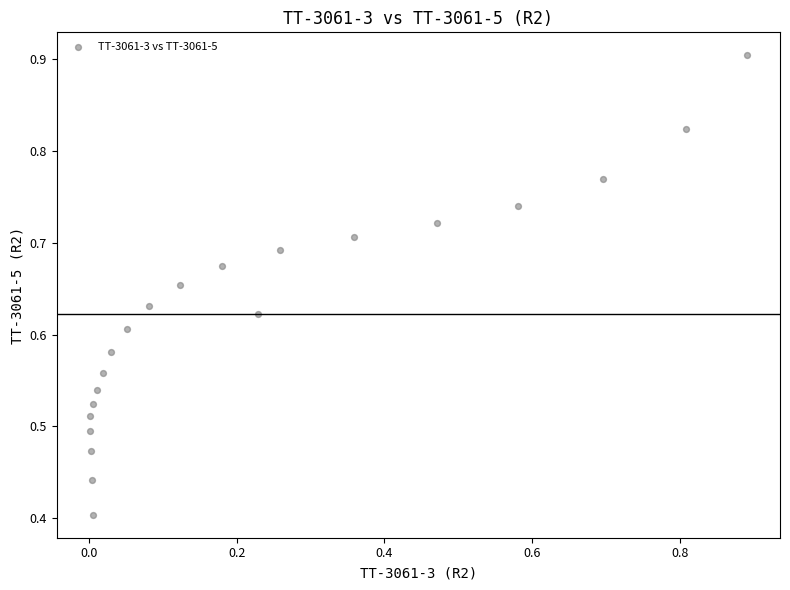

What is the range of X values (max minus min)?

0.9